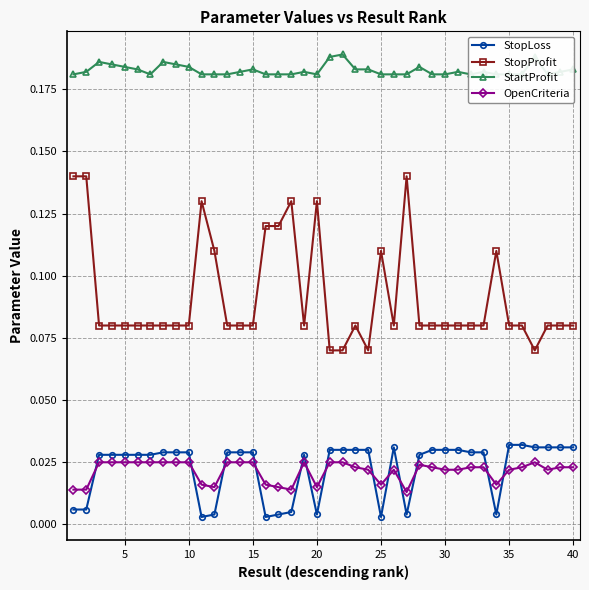

True or false: OpenCriteria and StopProfit intersect in this chart.

False